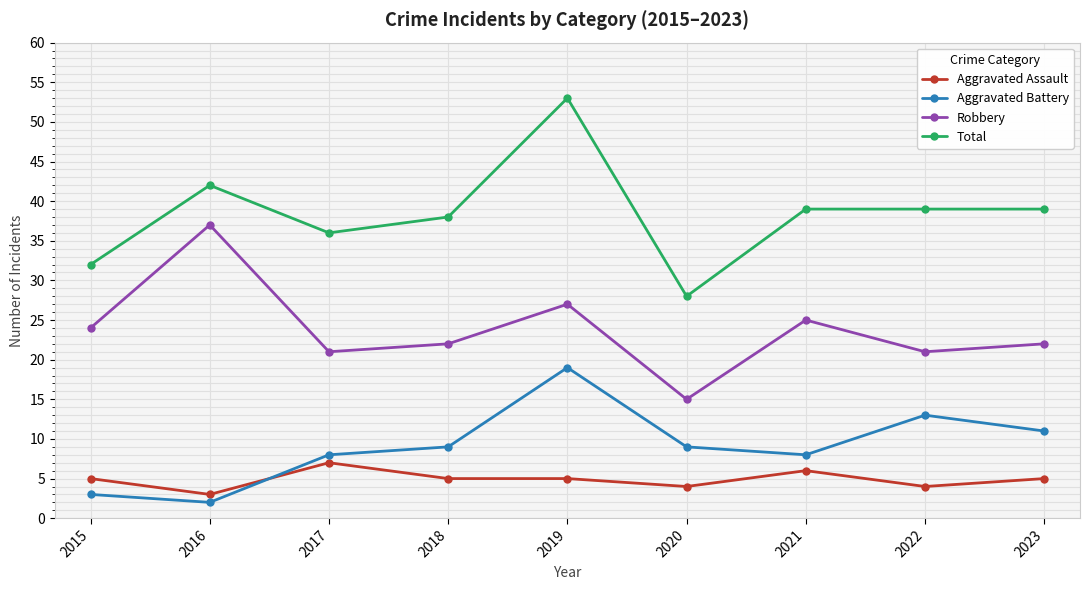

Reading right to left, transcribe all the data shown in this chart.

Aggravated Assault: 2023=5	2022=4	2021=6	2020=4	2019=5	2018=5	2017=7	2016=3	2015=5
Aggravated Battery: 2023=11	2022=13	2021=8	2020=9	2019=19	2018=9	2017=8	2016=2	2015=3
Robbery: 2023=22	2022=21	2021=25	2020=15	2019=27	2018=22	2017=21	2016=37	2015=24
Total: 2023=39	2022=39	2021=39	2020=28	2019=53	2018=38	2017=36	2016=42	2015=32